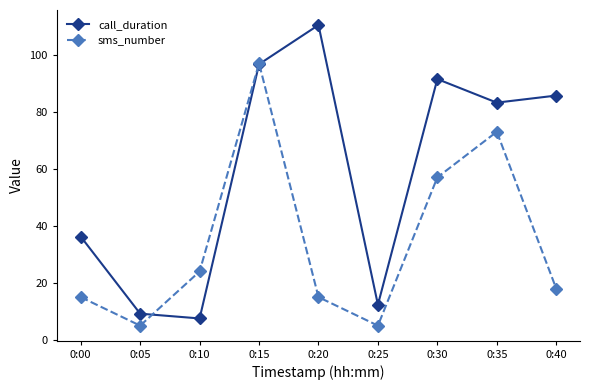

What is the value of the call_duration point at the 5th from the left?

110.4